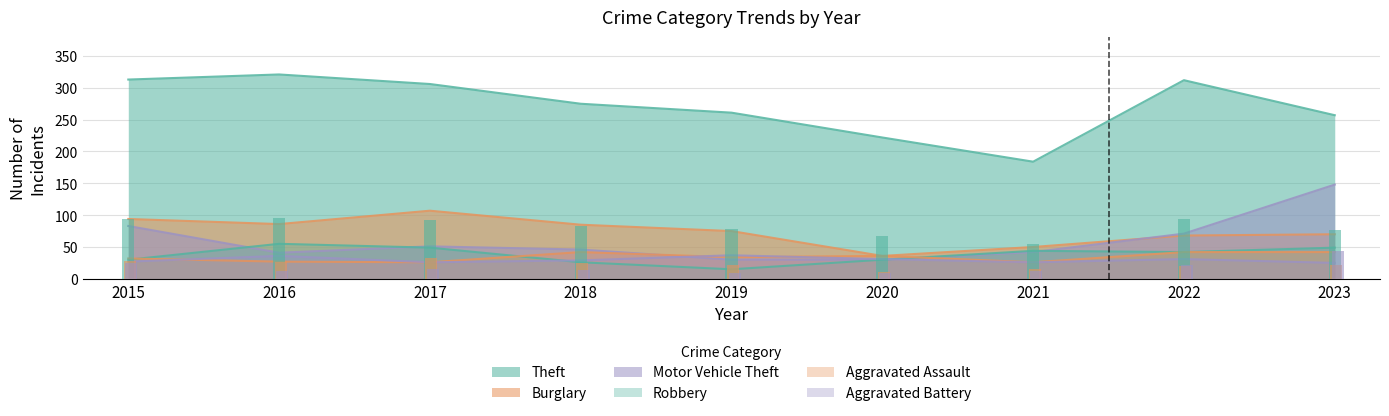

Reading left to right, what are all the values shown in this chart?

Theft: 313	321	306	275	261	222	184	312	257
Burglary: 94	86	107	85	75	36	50	68	70
Motor Vehicle Theft: 83	41	51	46	30	30	42	71	148
Robbery: 30	55	49	26	15	30	44	42	49
Aggravated Assault: 32	27	26	42	34	36	26	42	42
Aggravated Battery: 27	36	26	29	37	31	26	31	25